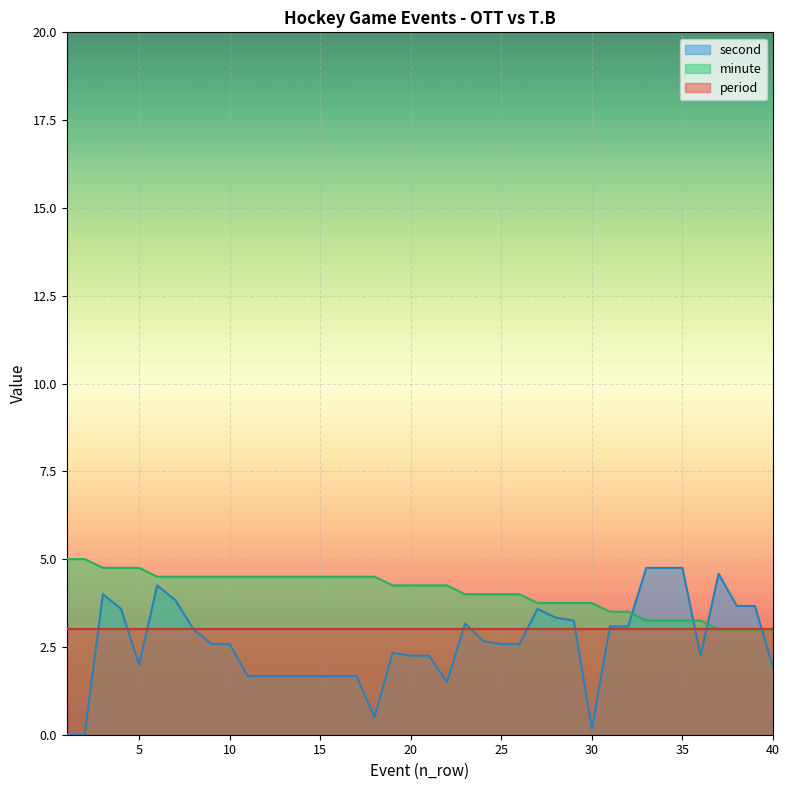

What is the value of the second point at the 23rd from the left?

3.2